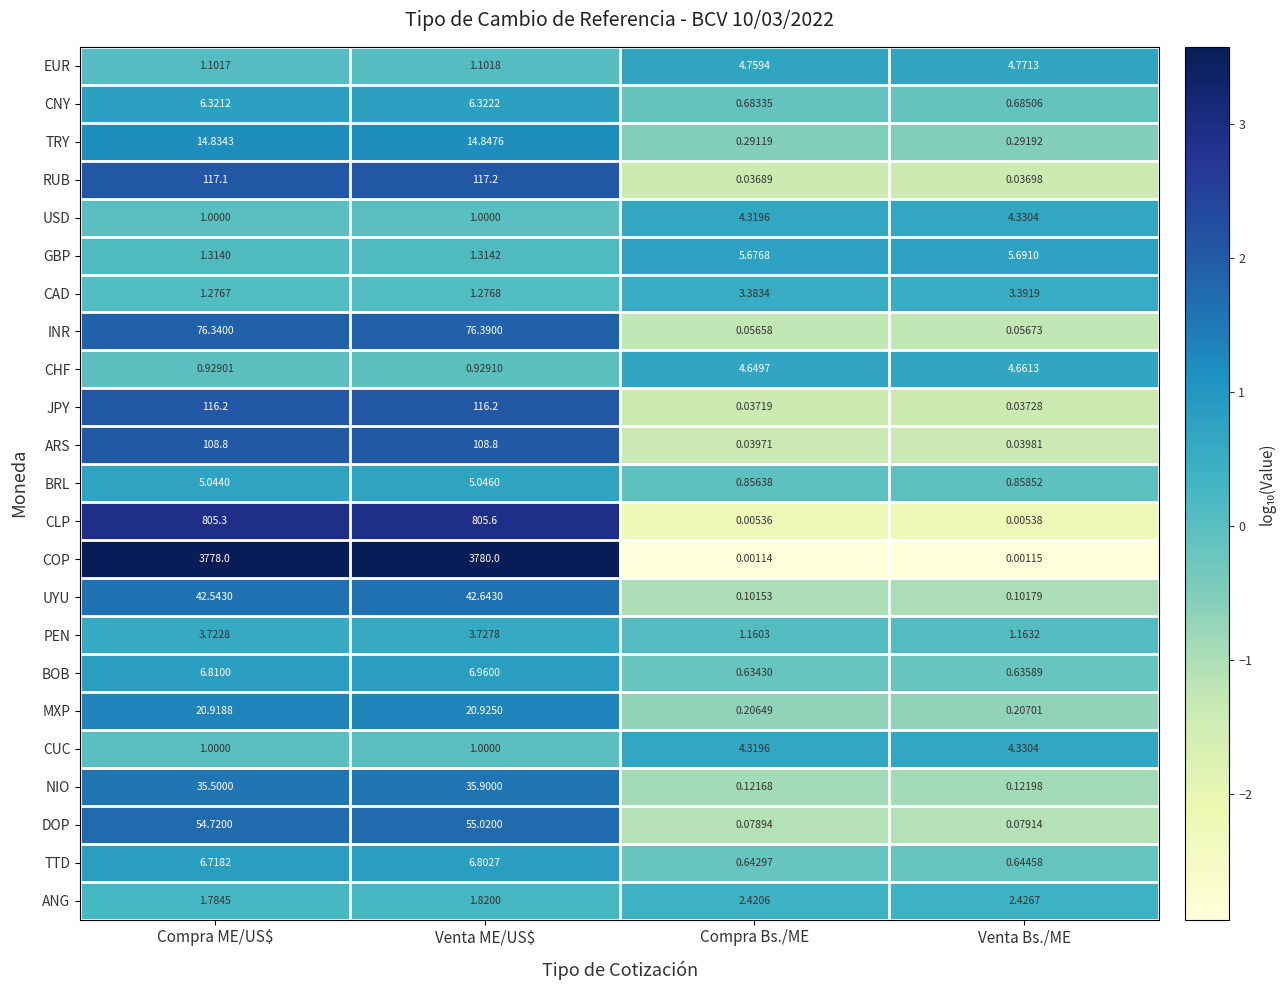

Which series has the widest spread of values?

COP